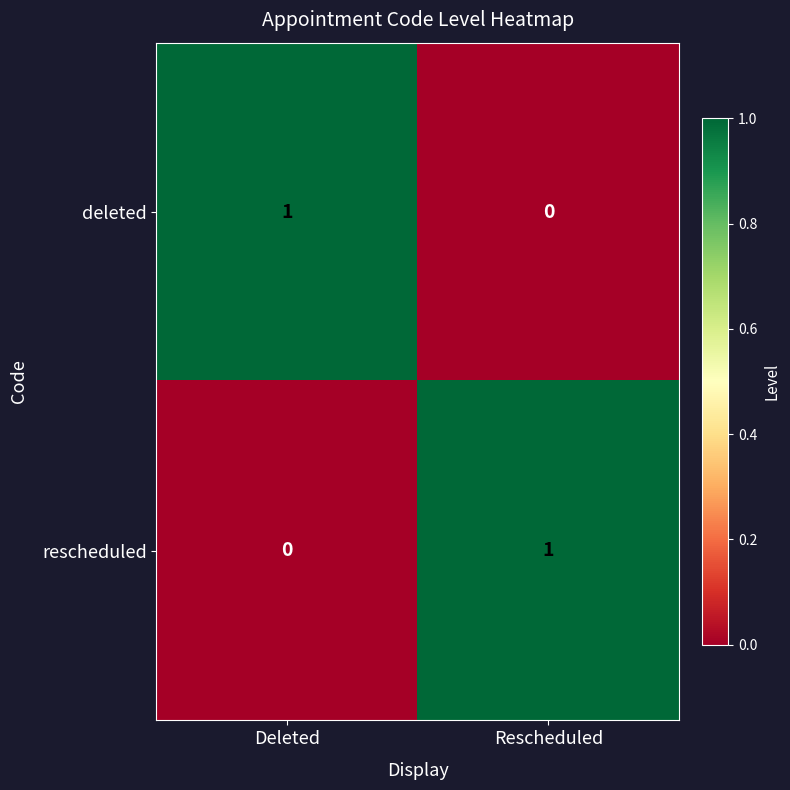

Is the value of deleted at Deleted greater than the value of rescheduled at Deleted?

Yes